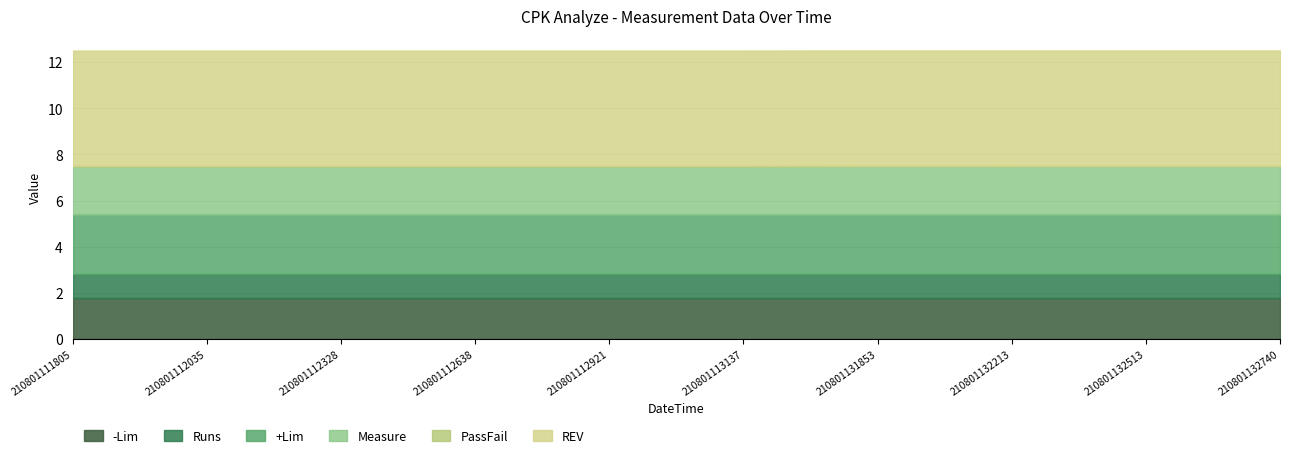

What is the value of the REV point at the 4th from the left?

5.0